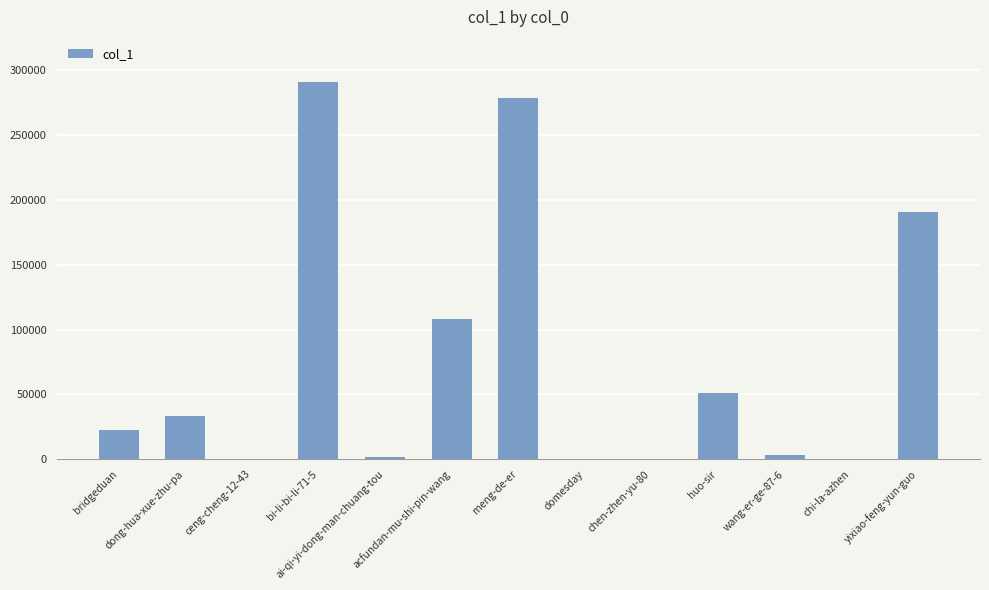

What is the maximum value shown in the chart?

290978